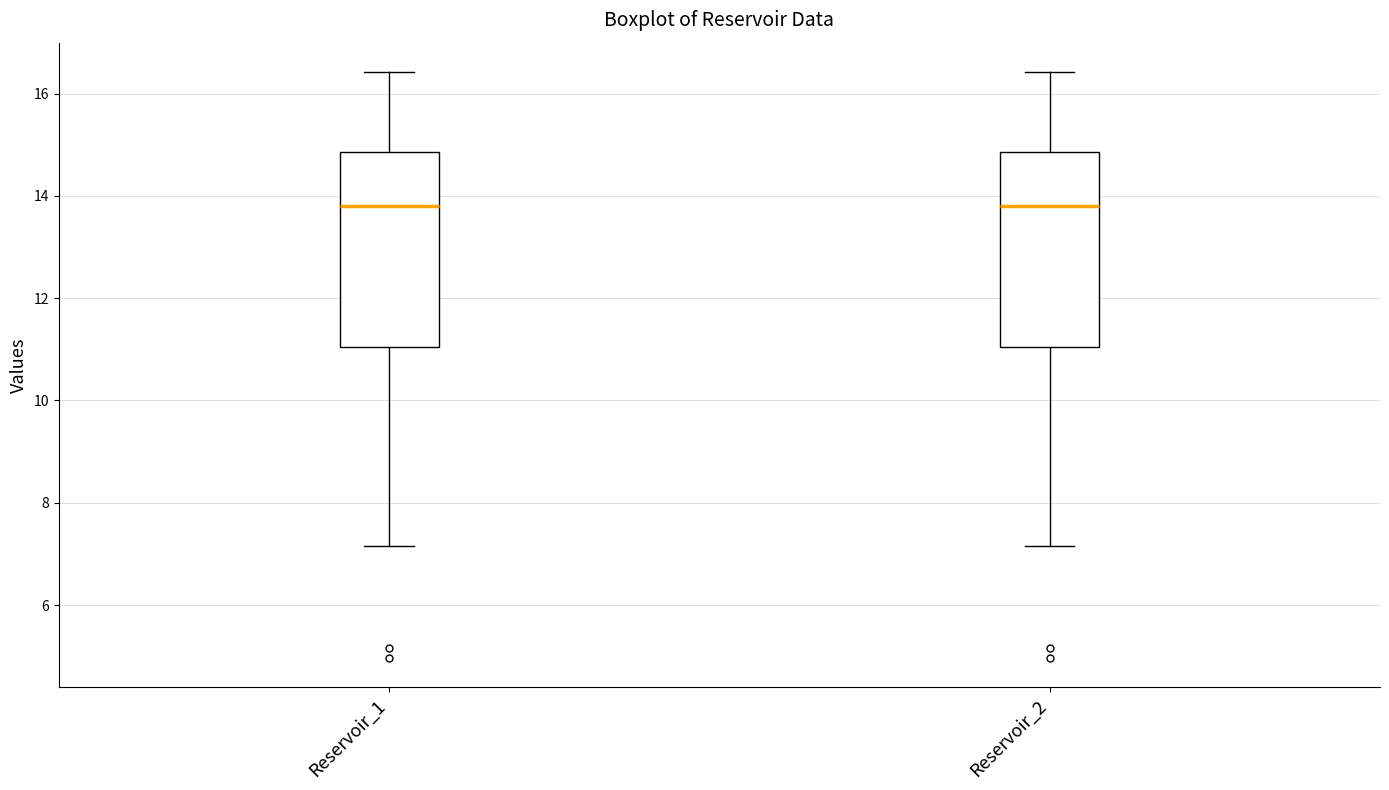

Where is the upper edge of the box for Reservoir_1 on the y-axis? The values are not printed on the chart, so give them approximately, as read against the axis.

14.8